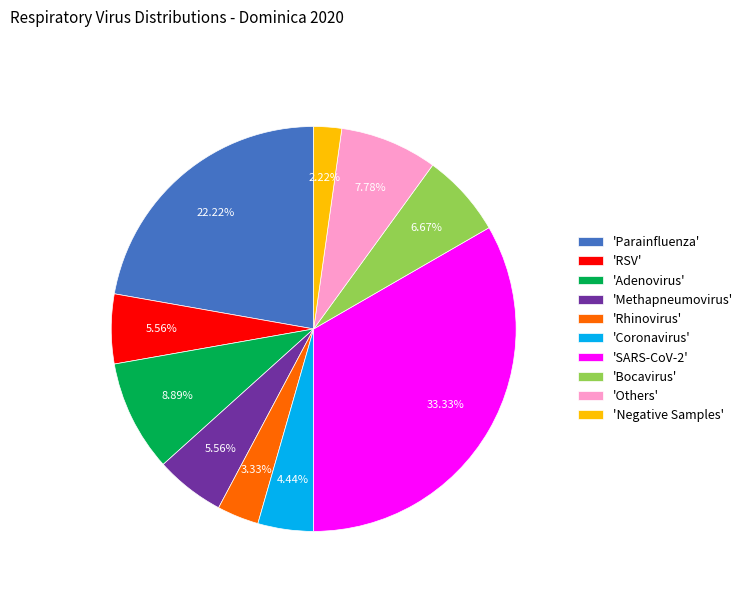

Count the number of slices in the pie.

10